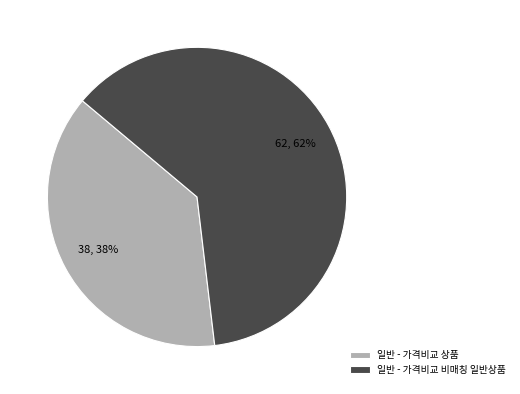

Is there any slice that represents more than half of the pie?

Yes